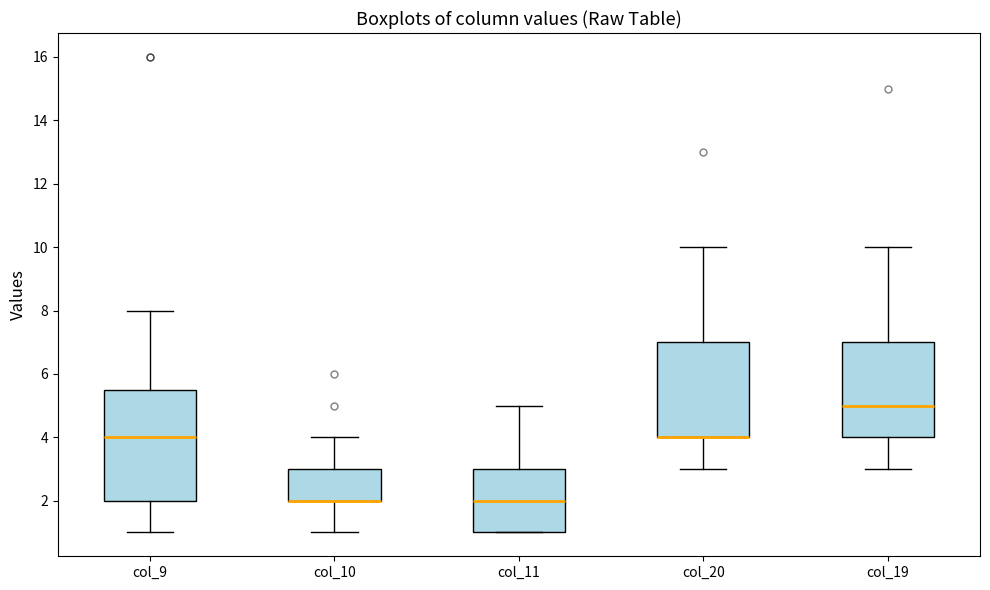

Reading left to right, transcribe this box plot: for each box, give where its median line is, the range the box spans, and where its two whiskers end, as read against the y-axis. The values are not printed on the chart, so give them approximately, as read against the axis.

col_9: median 4.0, box 2.0 to 5.6, whiskers 1.0 to 8.0
col_10: median 2.0 (drawn on the box's lower edge), box 2.0 to 3.0, whiskers 1.0 to 4.0
col_11: median 2.0, box 1.0 to 3.0, whiskers 1.0 to 5.0
col_20: median 4.0 (drawn on the box's lower edge), box 4.0 to 7.0, whiskers 3.0 to 10.0
col_19: median 5.0, box 4.0 to 7.0, whiskers 3.0 to 10.0